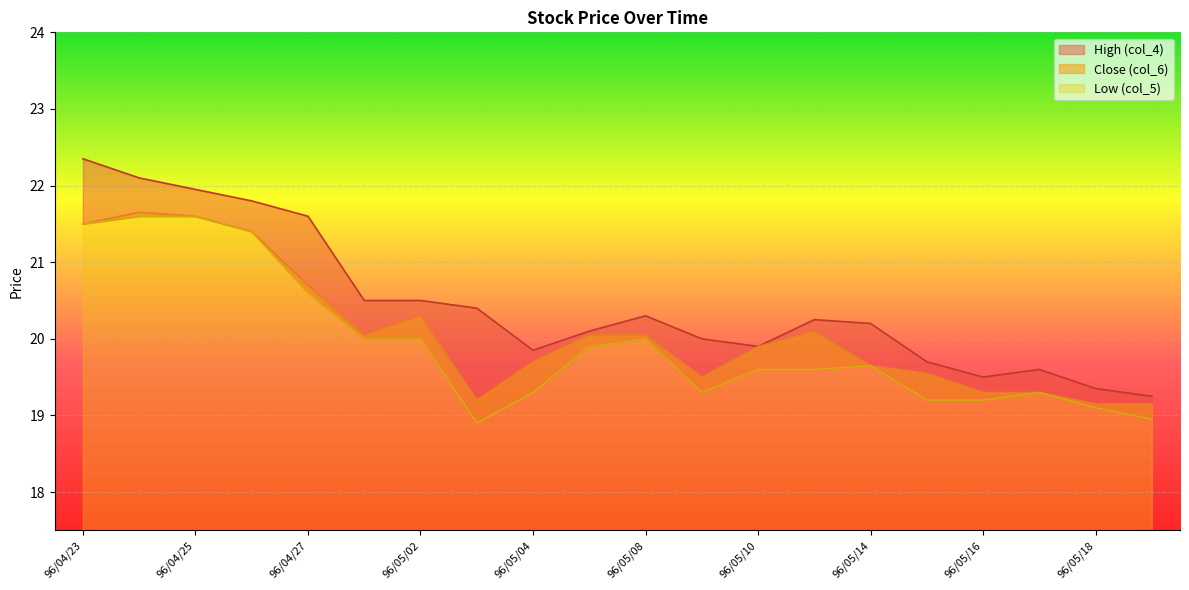

At 96/04/23, list the series in order from smallest to largest.

Close (col_6), Low (col_5), High (col_4)